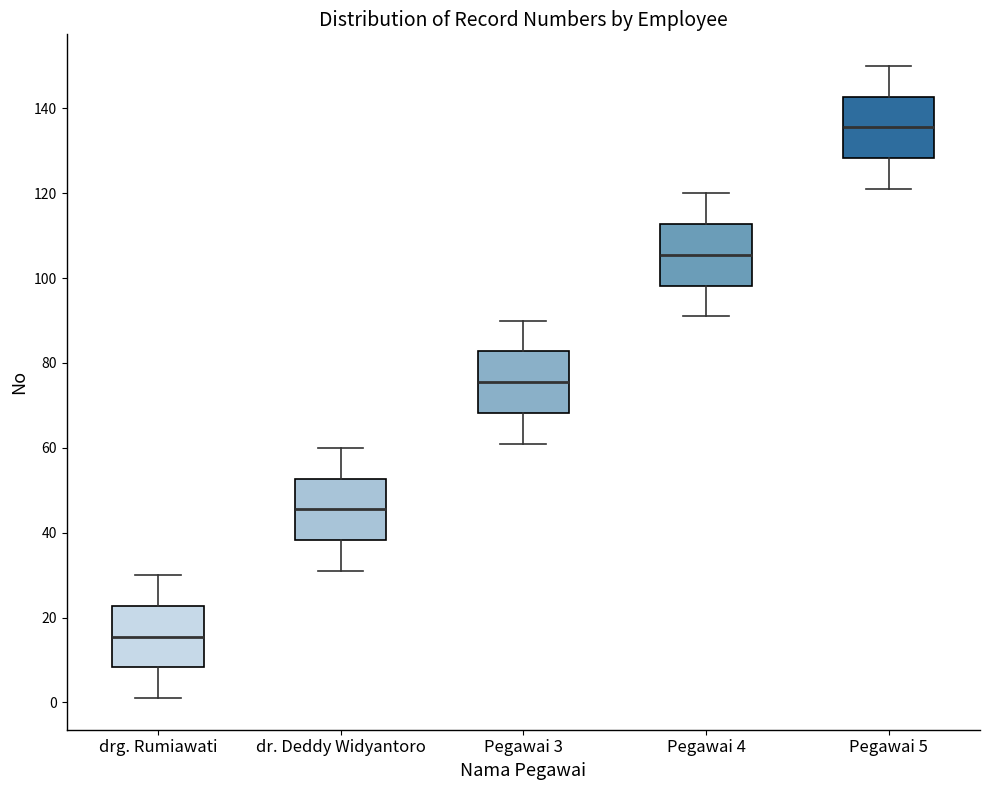

Reading left to right, transcribe this box plot: for each box, give where its median line is, the range the box spans, and where its two whiskers end, as read against the y-axis. The values are not printed on the chart, so give them approximately, as read against the axis.

drg. Rumiawati: median 16, box 8 to 22, whiskers 2 to 30
dr. Deddy Widyantoro: median 46, box 38 to 52, whiskers 32 to 60
Pegawai 3: median 76, box 68 to 82, whiskers 62 to 90
Pegawai 4: median 106, box 98 to 112, whiskers 92 to 120
Pegawai 5: median 136, box 128 to 142, whiskers 122 to 150